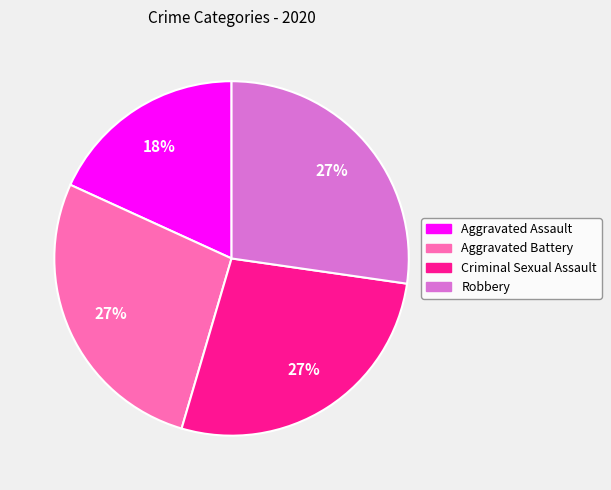

Approximately how many times larger is the value at Robbery compared to Aggravated Battery?

1.0